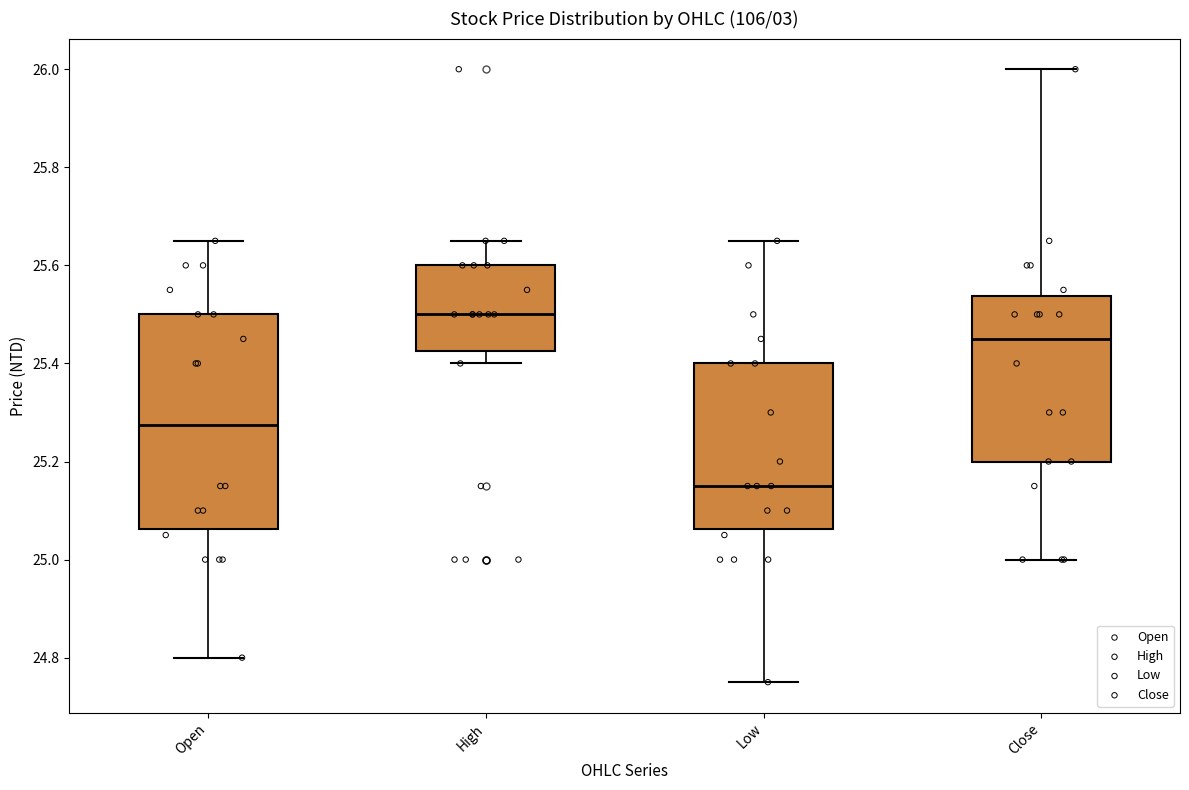

Comparing the boxes themselves (not the whiskers), which one is the tallest?

Open